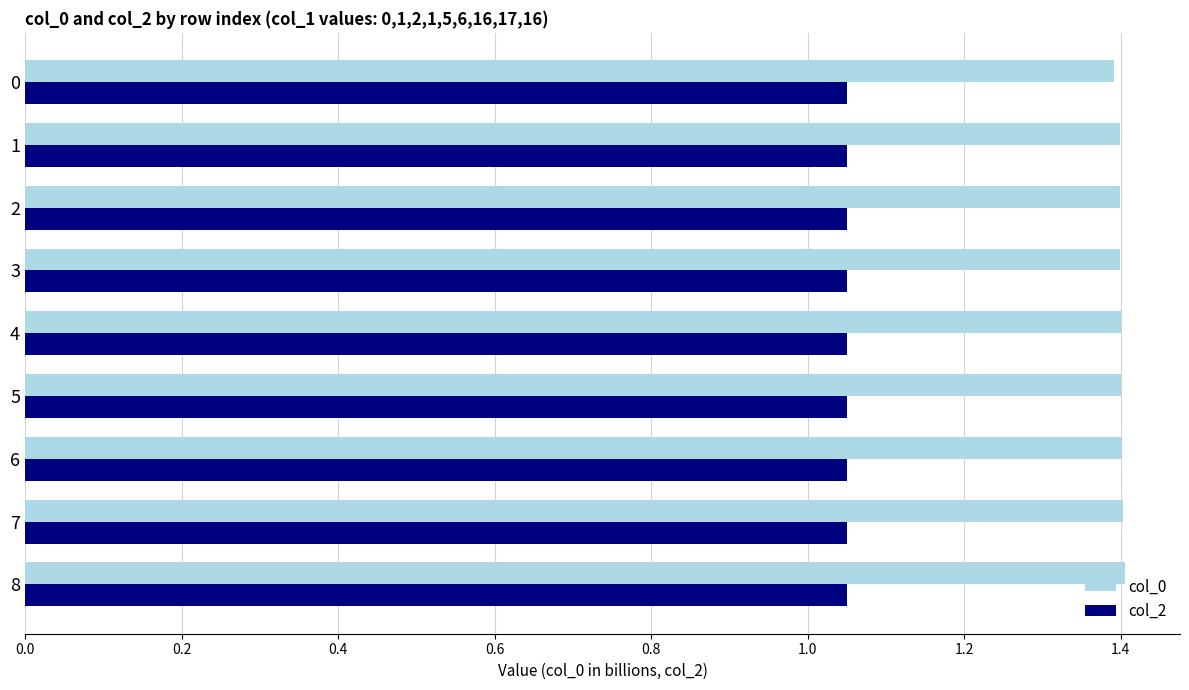

What is the average value of the col_0 series?

1.4